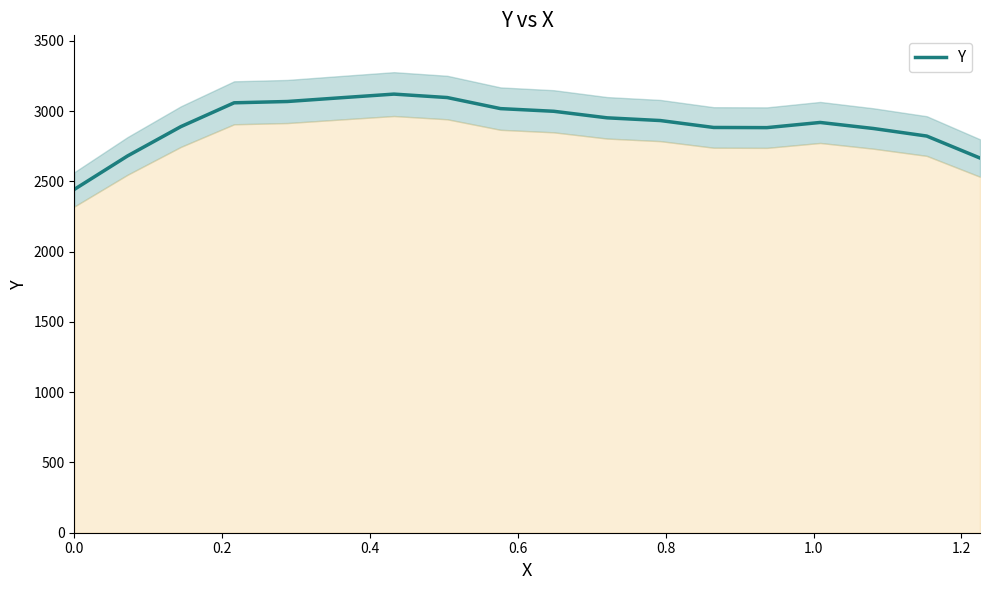

Is it true that the value at 16 is 3972.4?

False